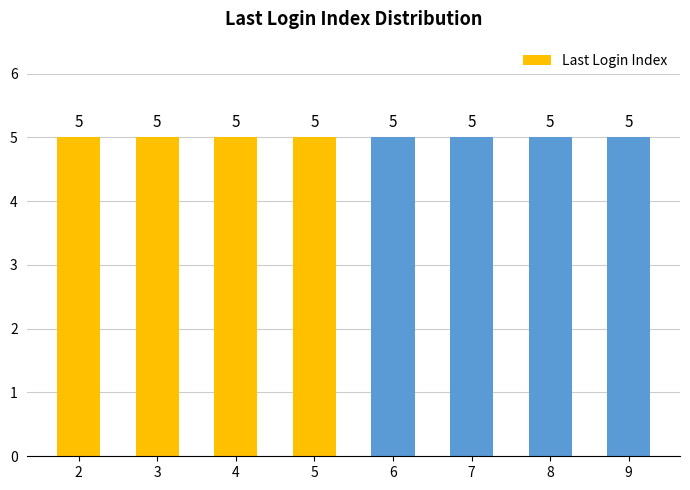

Which label corresponds to the smallest value in the chart?

6